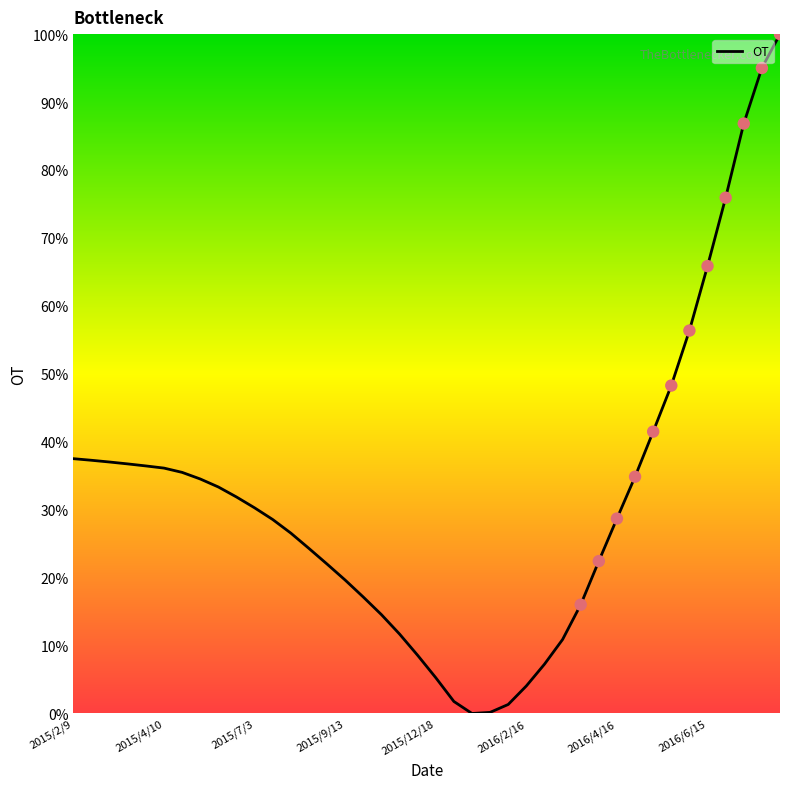

What is the difference between the maximum and minimum values?

100.0